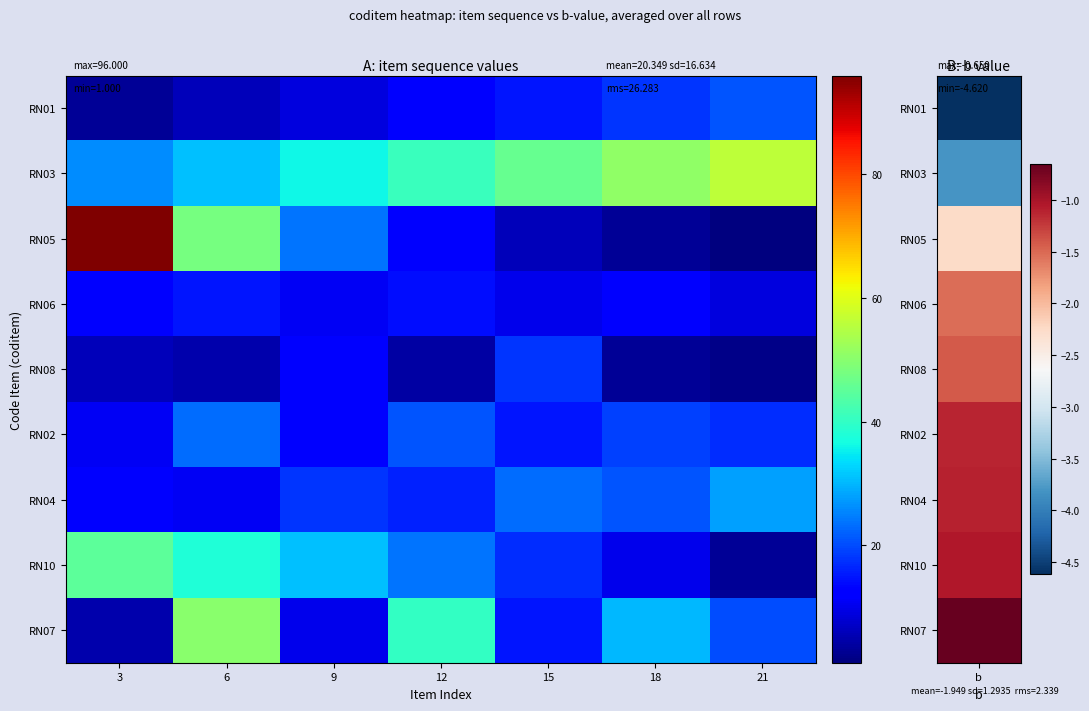

Reading right to left, extract all data points from this chart.

RN01: 21=21	18=18	15=15	12=12	9=9	6=6	3=3
RN03: 21=56	18=51	15=46	12=41	9=36	6=31	3=26
RN05: 21=1	18=3	15=6	12=12	9=24	6=48	3=96
RN06: 21=9	18=13	15=10	12=14	9=11	6=15	3=12
RN08: 21=2	18=3	15=18	12=4	9=12	6=5	3=6
RN02: 21=17	18=19	15=15	12=21	9=13	6=23	3=11
RN04: 21=28	18=21	15=23	12=16	9=18	6=11	3=13
RN10: 21=3	18=10	15=17	12=24	9=31	6=38	3=45
RN07: 21=20	18=30	15=15	12=40	9=10	6=50	3=5